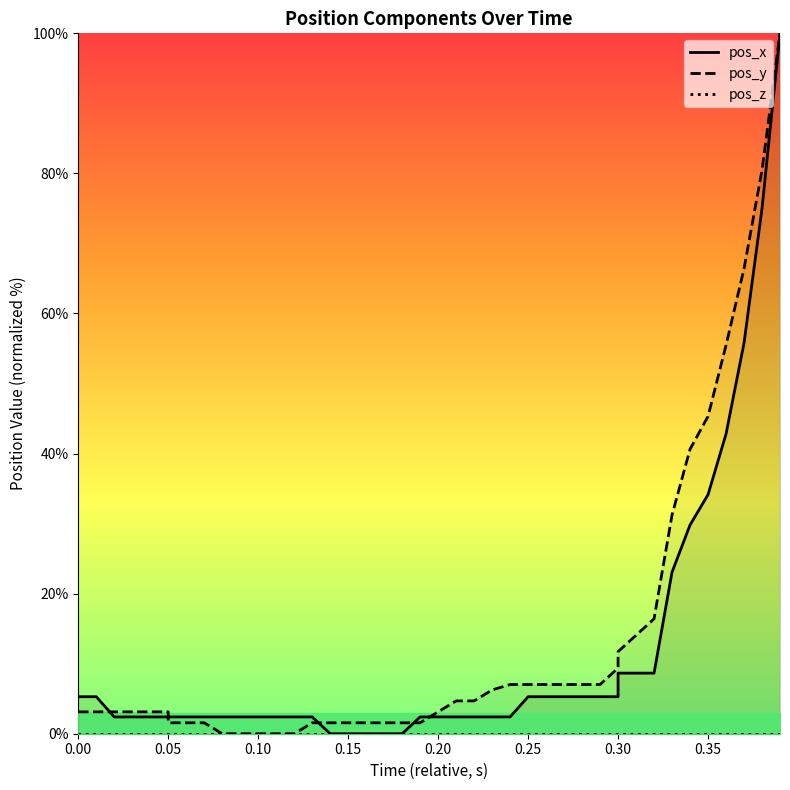

Reading left to right, transcribe all the data shown in this chart.

pos_x: 5.3	5.3	2.4	2.4	2.4	2.4	2.4	2.4	2.4	2.4	2.4	2.4	2.4	2.4	0.0	0.0	0.0	0.0	0.0	2.4	2.4	2.4	2.4	2.4	2.4	5.3	5.3	5.3	5.3	5.3	5.3	8.7	8.7	23.1	29.8	34.1	42.8	55.8	75.0	100.0
pos_y: 3.1	3.1	3.1	3.1	3.1	3.1	1.6	1.6	0.0	0.0	0.0	0.0	0.0	1.6	1.6	1.6	1.6	1.6	1.6	1.6	3.1	4.7	4.7	6.3	7.0	7.0	7.0	7.0	7.0	7.0	9.4	11.7	16.4	31.2	40.6	45.3	55.5	66.4	80.5	100.0
pos_z: 0.0	0.0	0.0	0.0	0.0	0.0	0.0	0.0	0.0	0.0	0.0	0.0	0.0	0.0	0.0	0.0	0.0	0.0	0.0	0.0	0.0	0.0	0.0	0.0	0.0	0.0	0.0	0.0	0.0	0.0	0.0	0.0	0.0	0.0	0.0	0.0	0.0	0.0	0.0	0.0